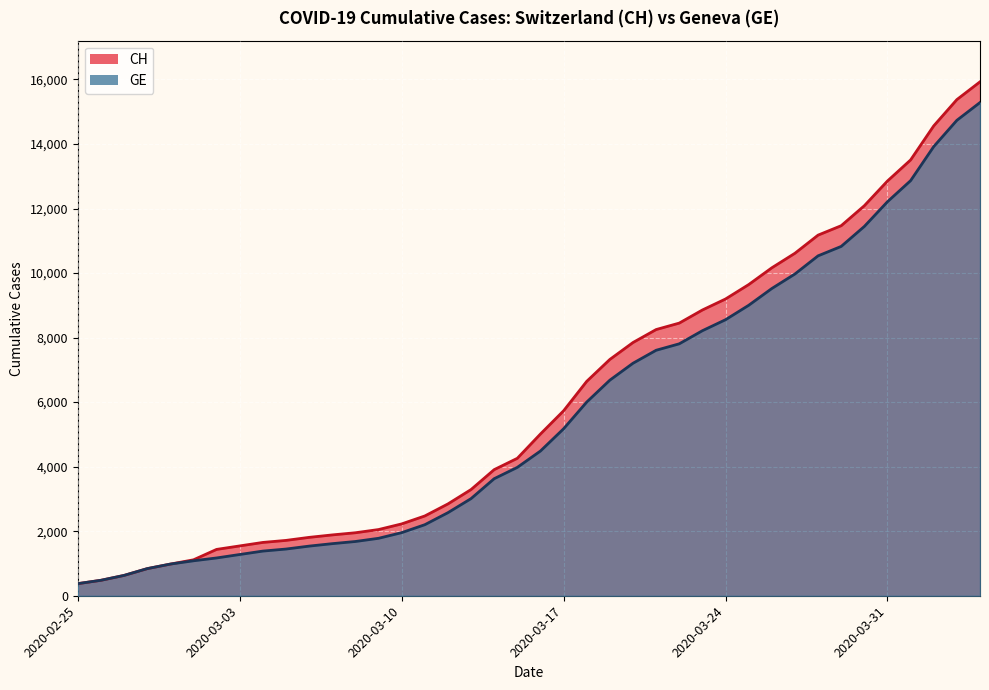

Which series has the widest spread of values?

CH